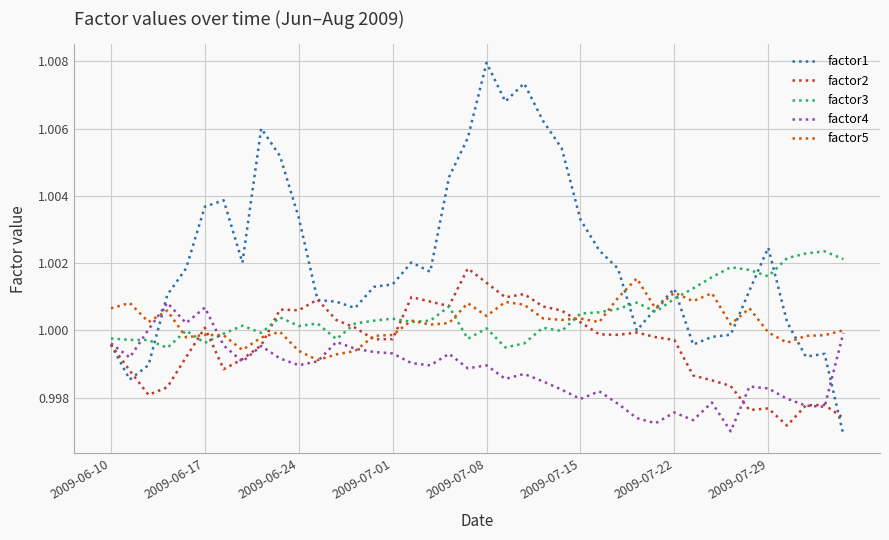

Does the chart display data point markers on the line(s)?

No